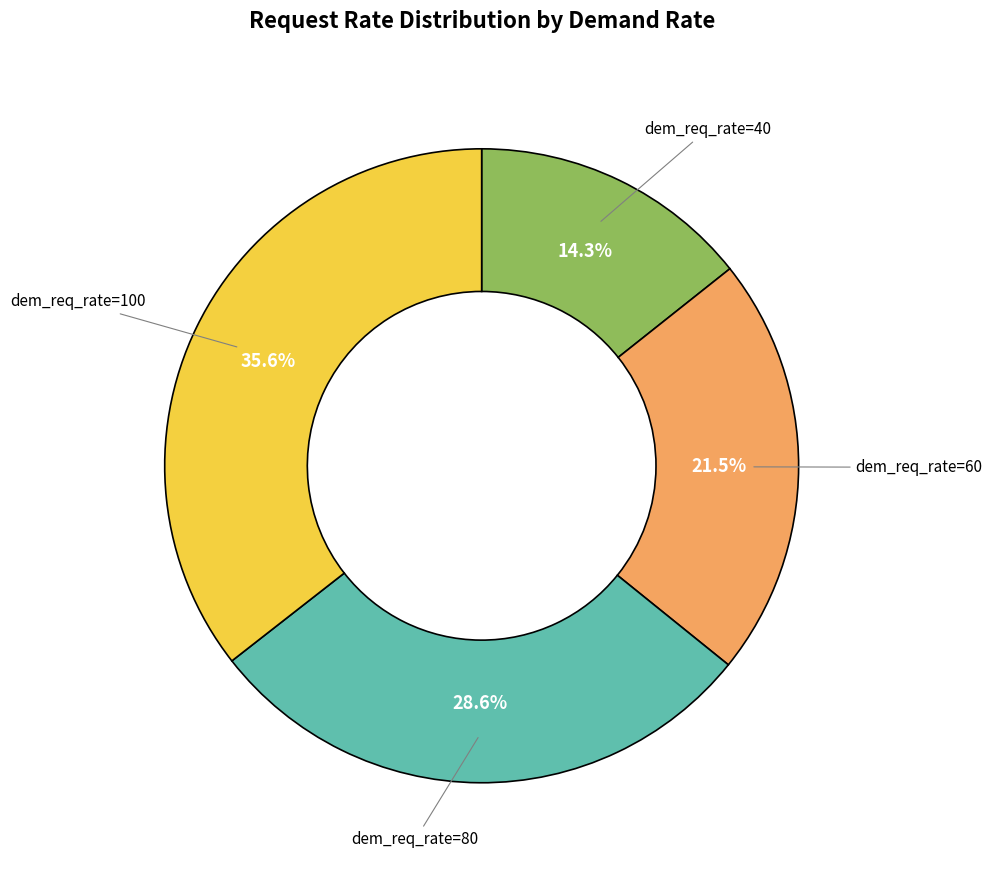

Is there a majority slice in this chart?

No